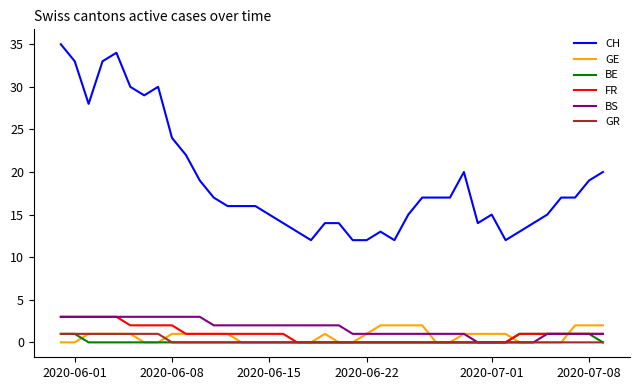

What is the maximum value for BS?

3